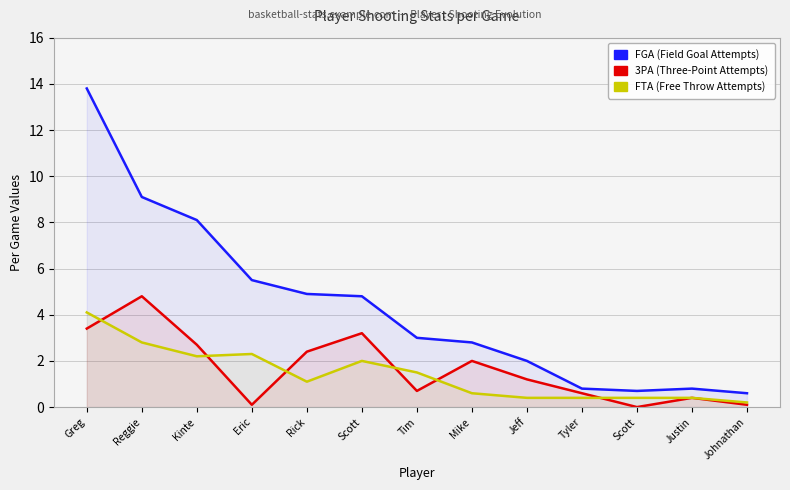

What is the maximum value for FTA?

4.1